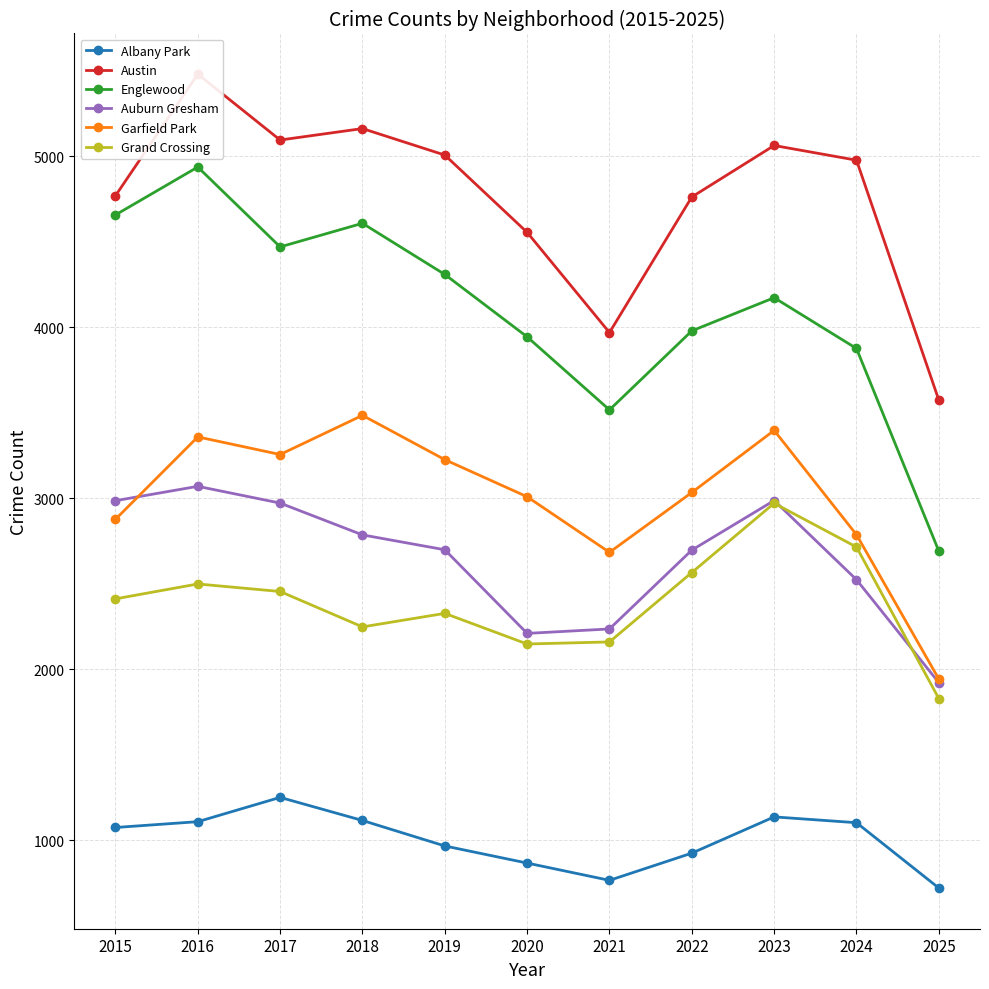

Rank the series at 2018 from highest to lowest value.

Austin, Englewood, Garfield Park, Auburn Gresham, Grand Crossing, Albany Park